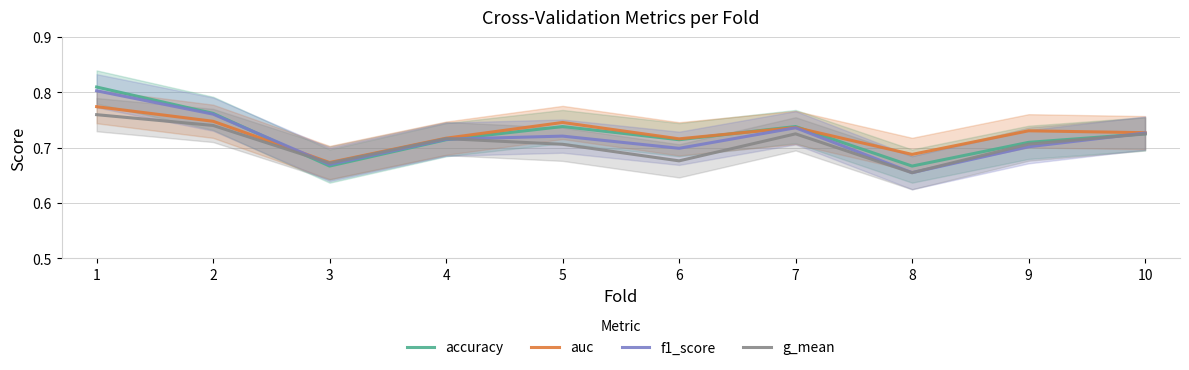

True or false: auc has more than 2 interior local peaks.

True